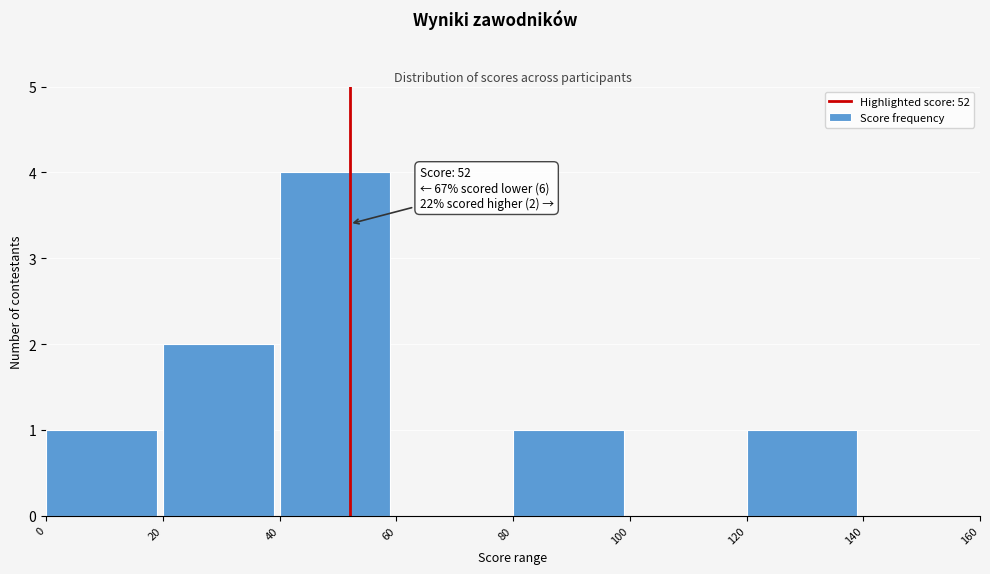

Which range on the x-axis has the tallest bar?

40 to 60